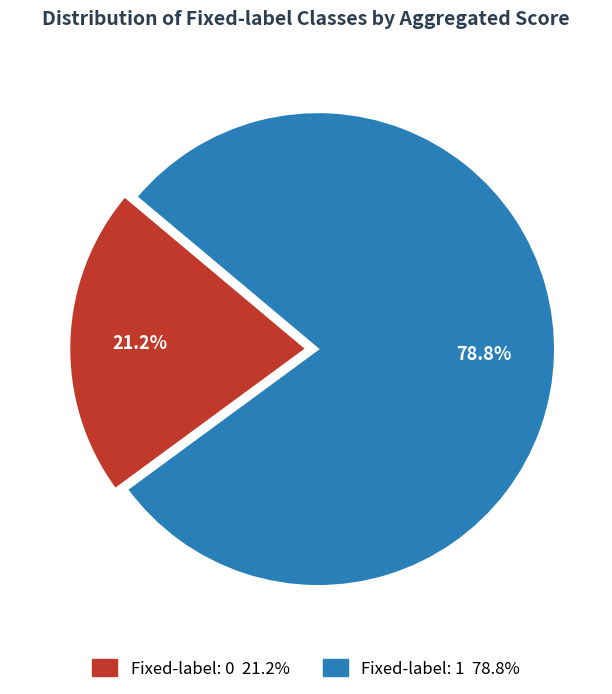

Is there a majority slice in this chart?

Yes